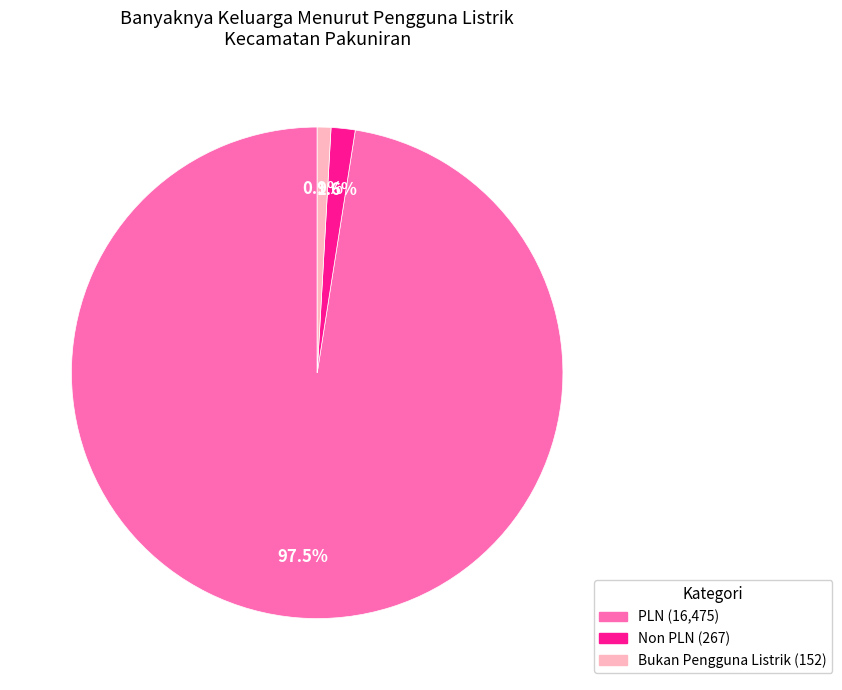

Does any single category account for the majority?

Yes